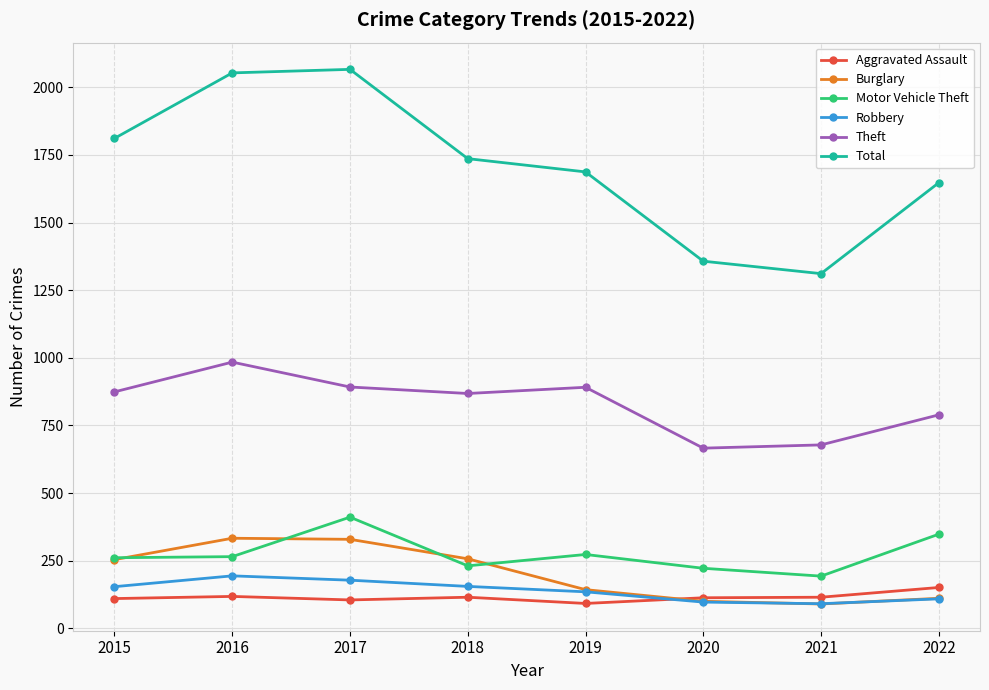

What is the smallest value displayed?

90